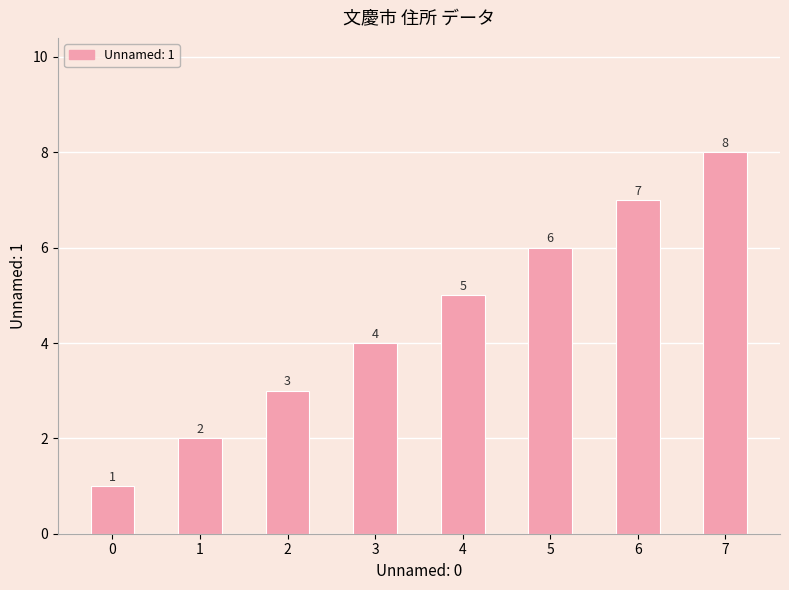

What is the difference between the maximum and second lowest values?

6